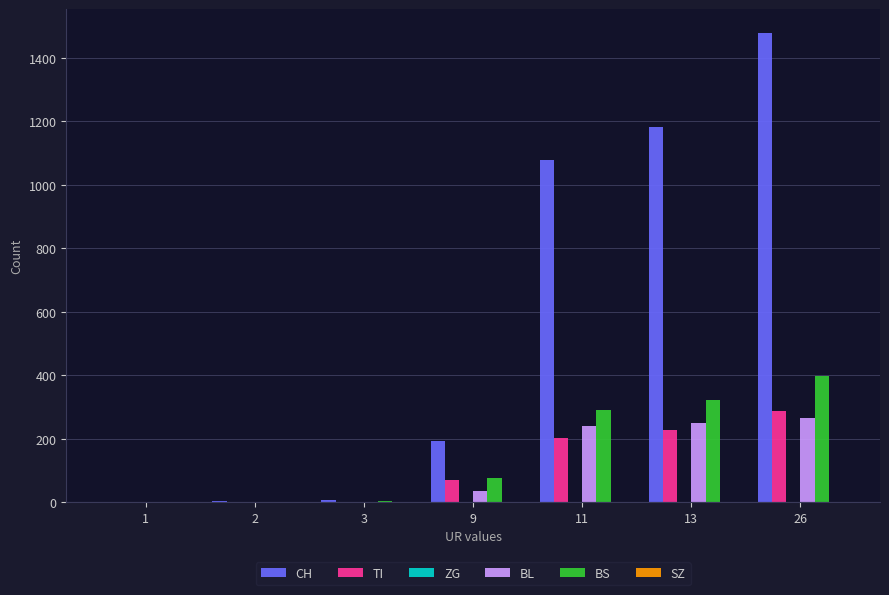

What is the maximum value for BS?

397